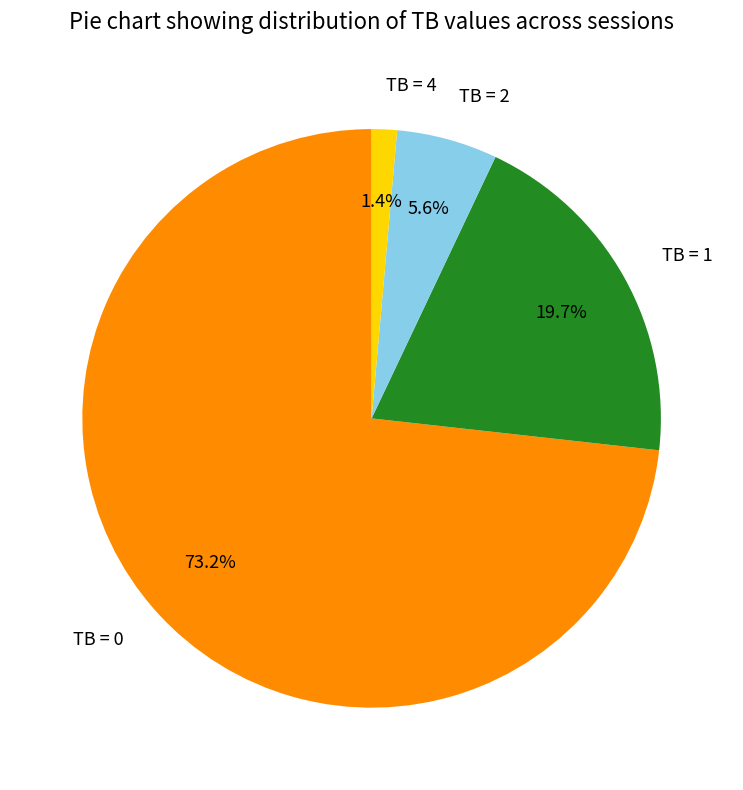

Is it true that TB = 4 is 11% of the pie?

False